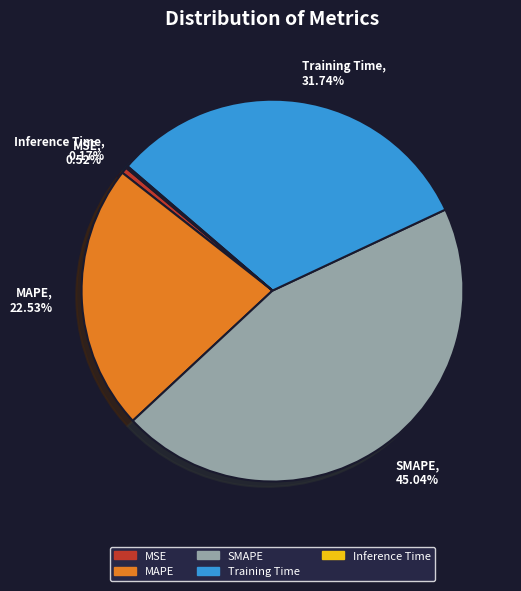

Which has a higher value, MSE or MAPE?

MAPE